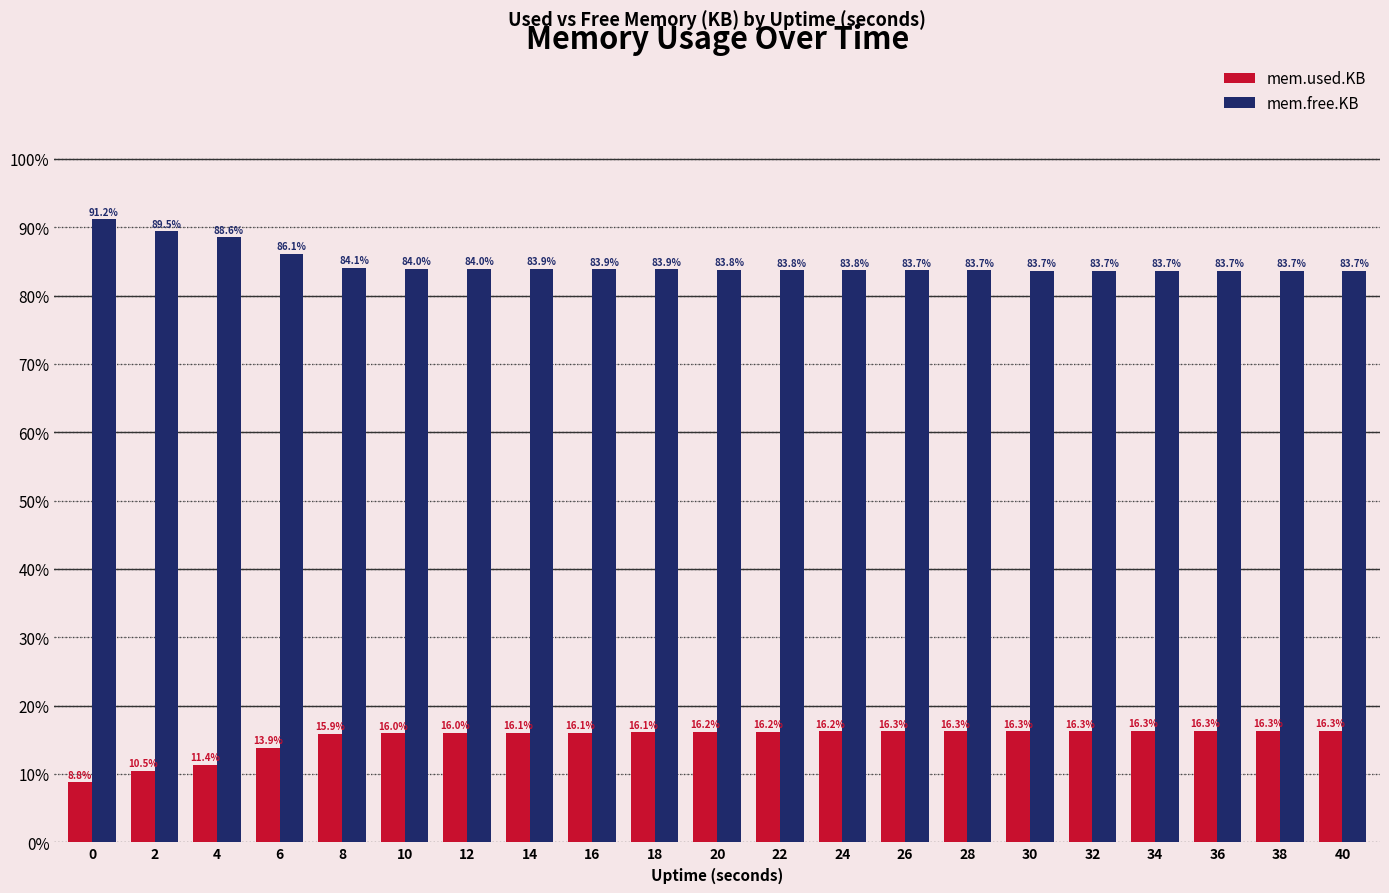

Where does the mem.used.KB series first go above 16?

10